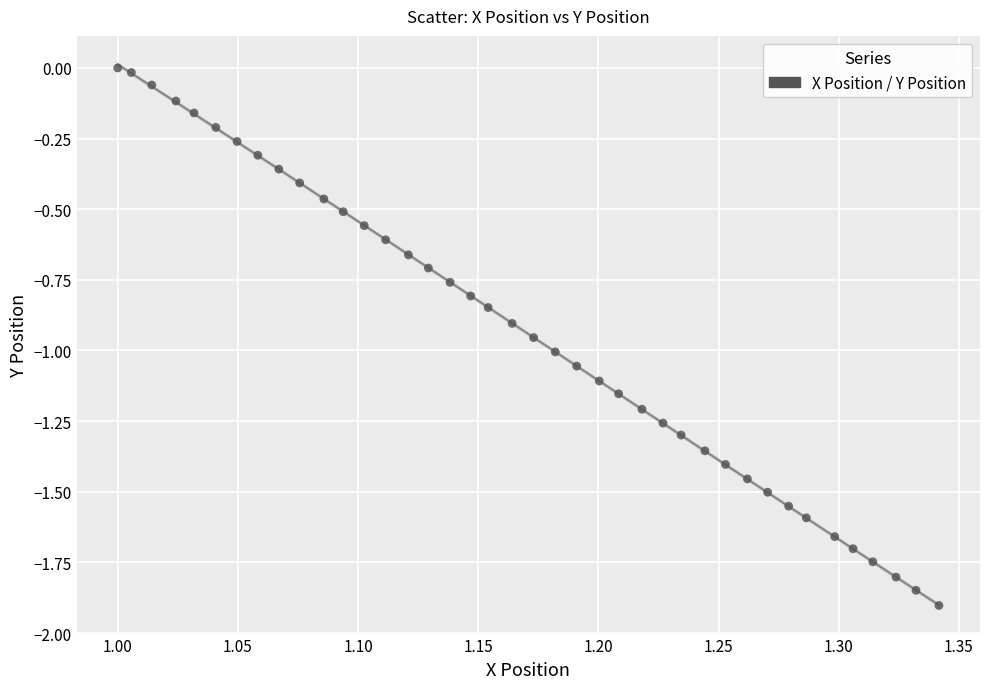

What is the range of Y values (max minus min)?

1.9